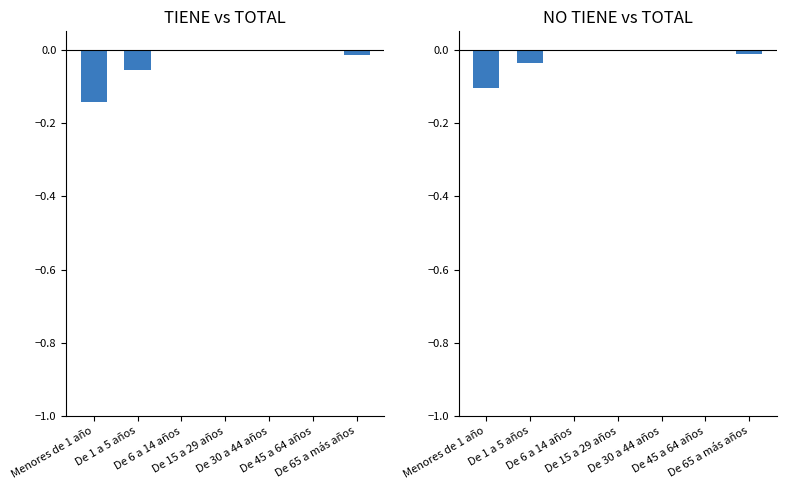

Rank the series by their maximum value, from lowest to highest.

TIENE PARTIDA DE NACIMIENTO, NO TIENE PARTIDA DE NACIMIENTO